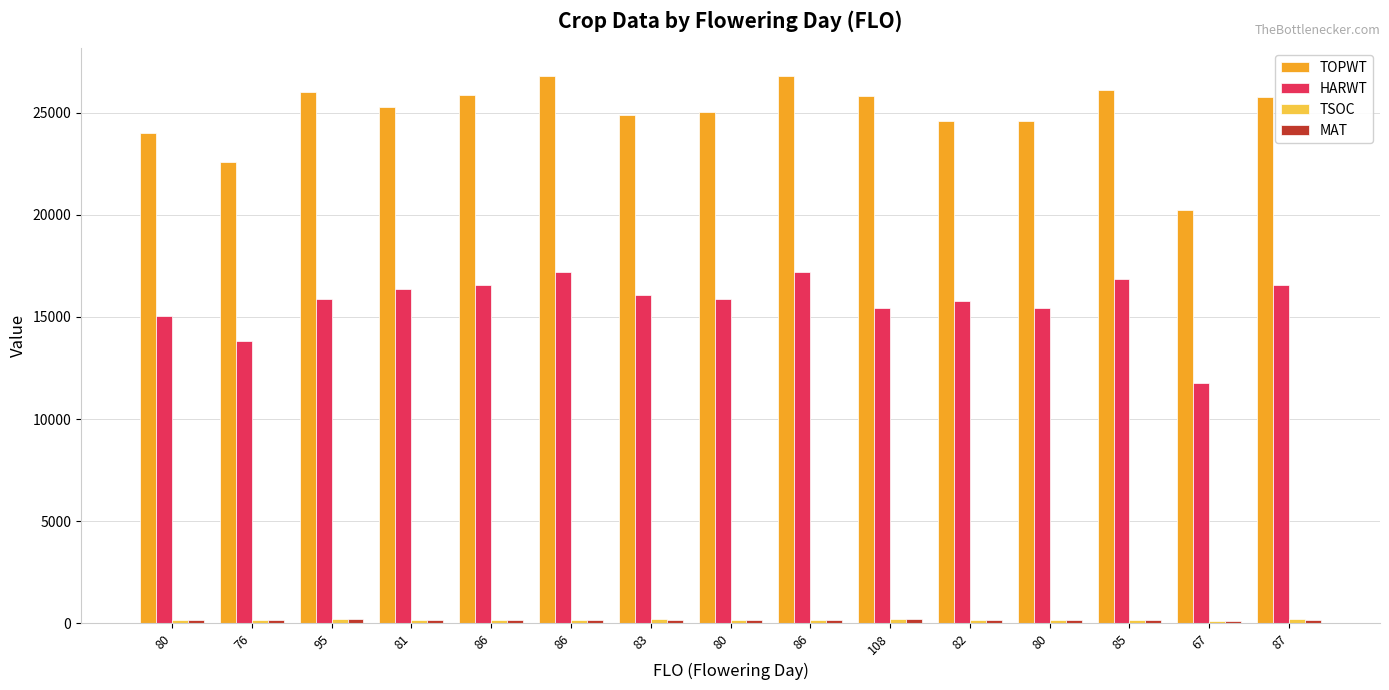

Is it true that MAT equals 92 at 82?

False